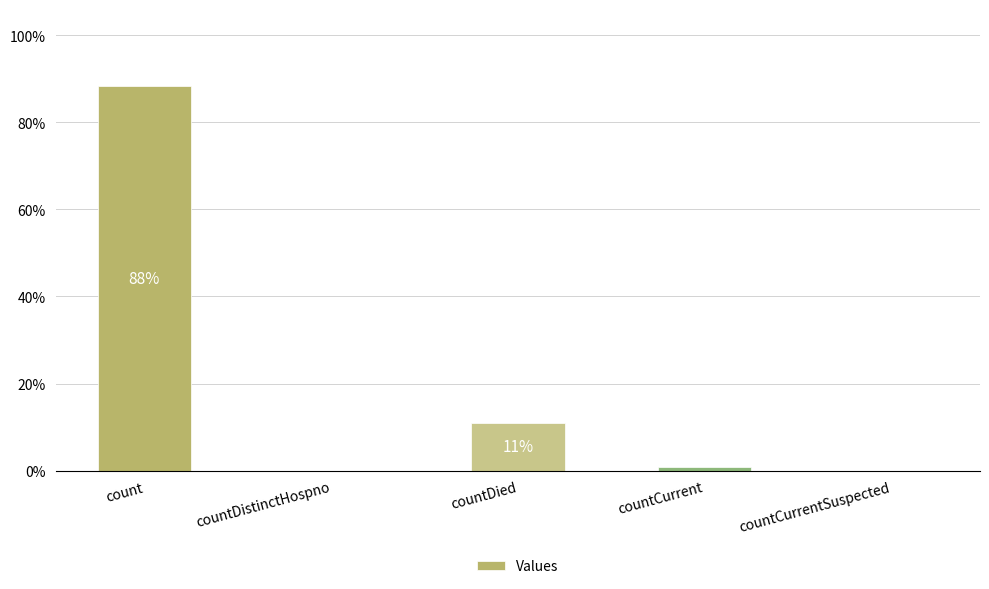

The chart shows a value of 88.3 at count. True or false?

True